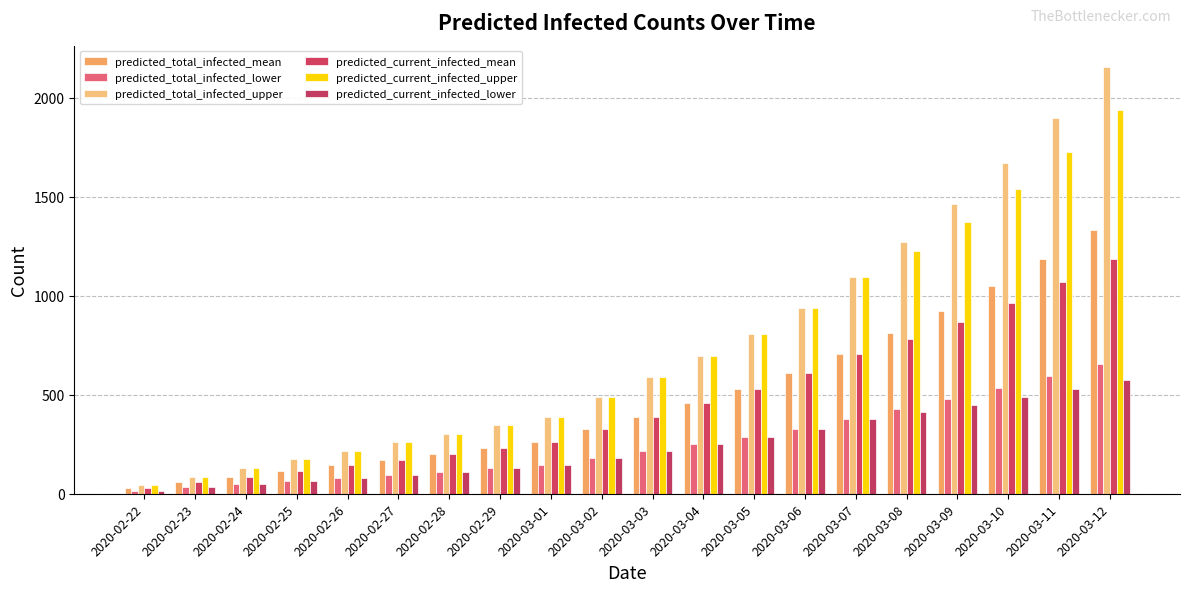

List the series in order of their peak value, highest first.

predicted_total_infected_upper, predicted_current_infected_upper, predicted_total_infected_mean, predicted_current_infected_mean, predicted_total_infected_lower, predicted_current_infected_lower